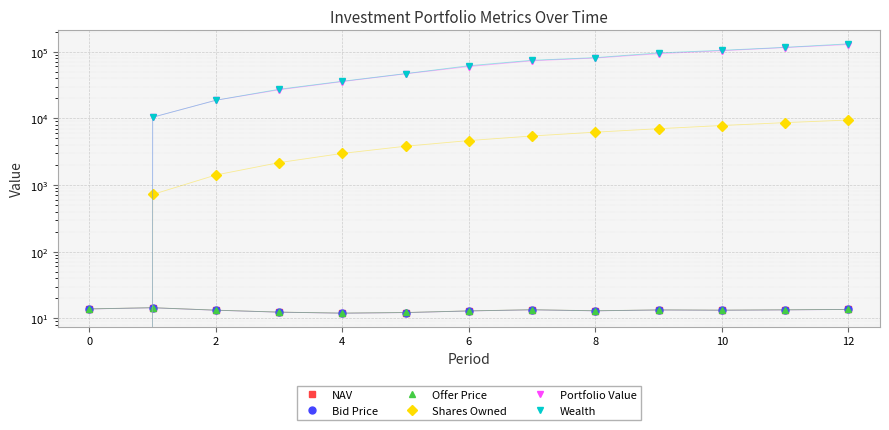

What is the difference between the maximum and minimum values in the Portfolio Value series?

127906.5